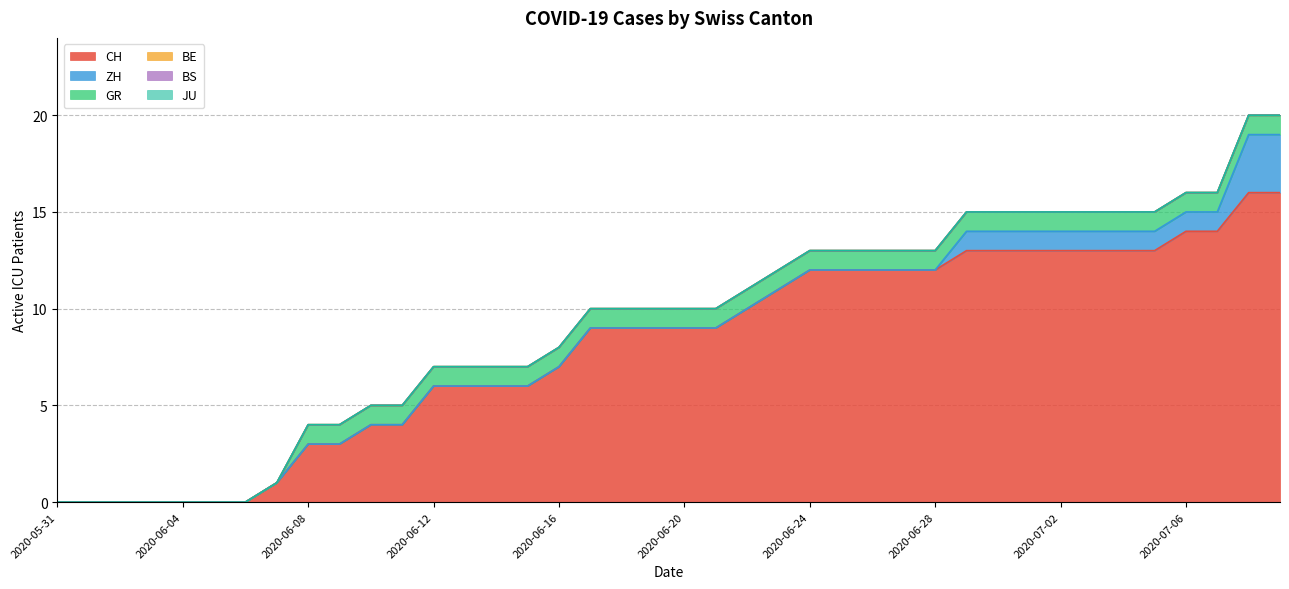

Which series has the largest total across all categories?

CH